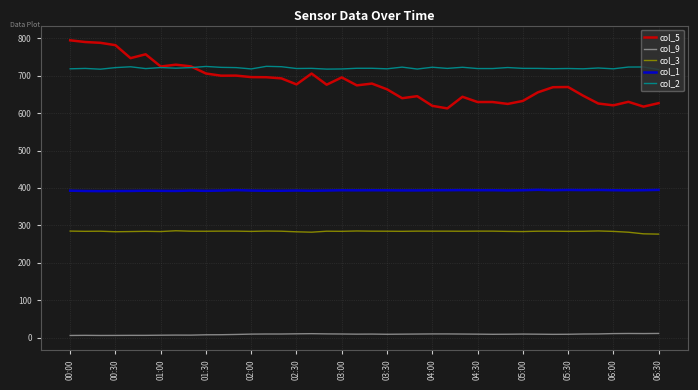

Which series has the largest range (max minus min)?

col_5